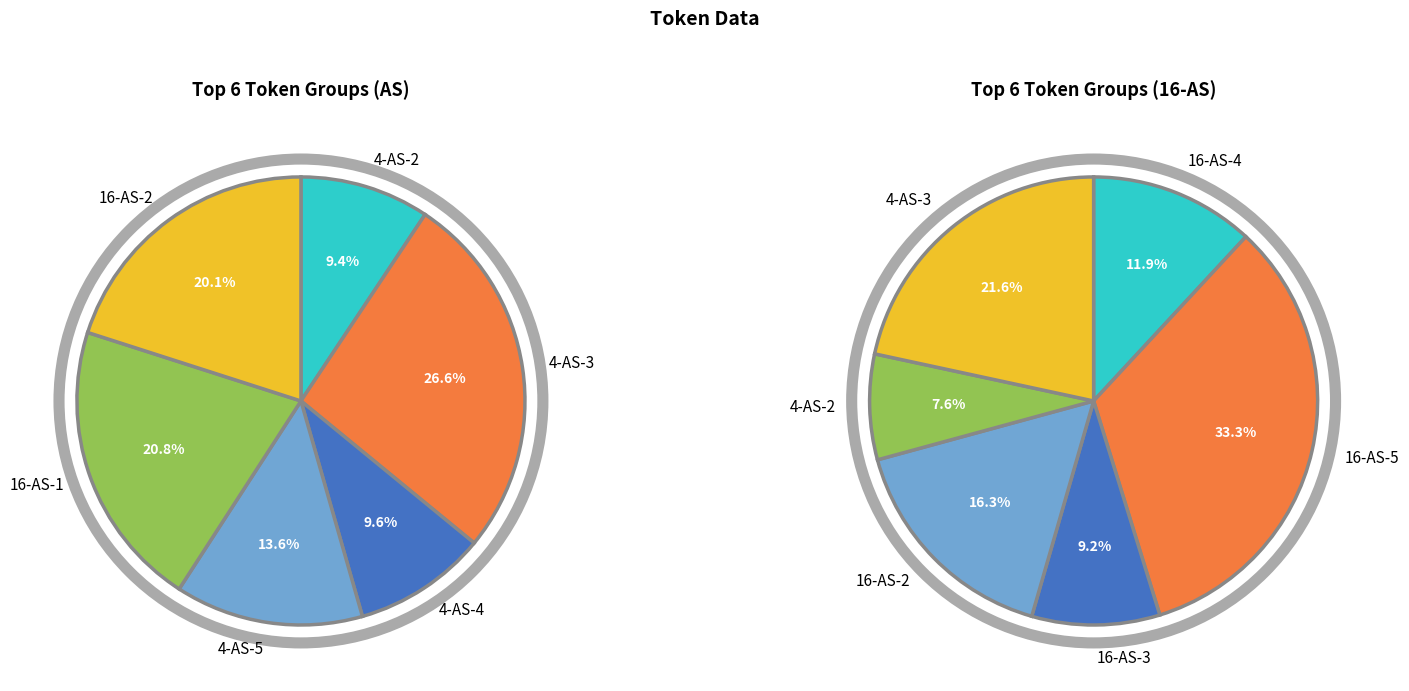

What percentage is the 16-AS-1 slice, to the nearest percent?

21%